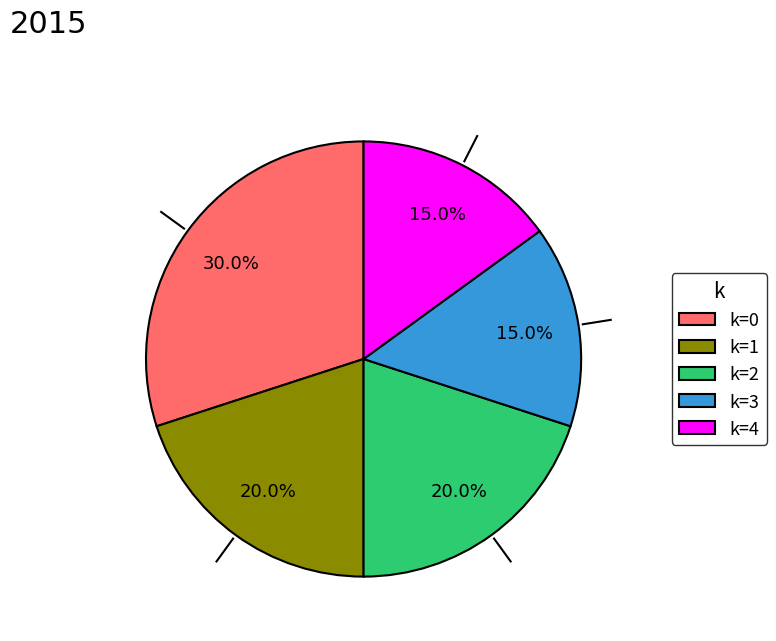

To the nearest percent, what portion does k=3 represent?

15%